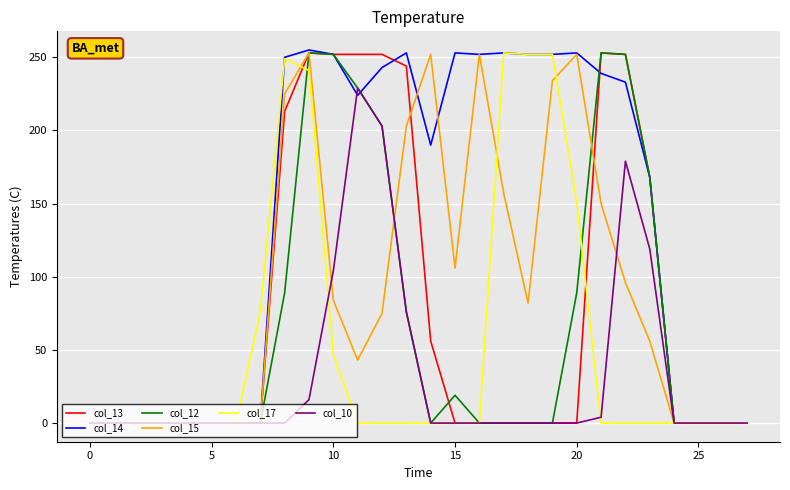

What is the greatest value displayed?

255